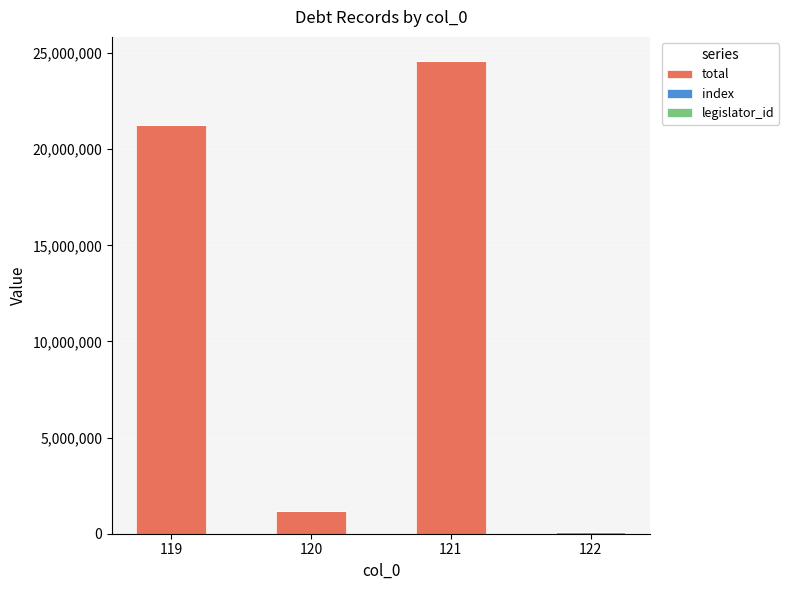

Which series has the largest total across all categories?

total